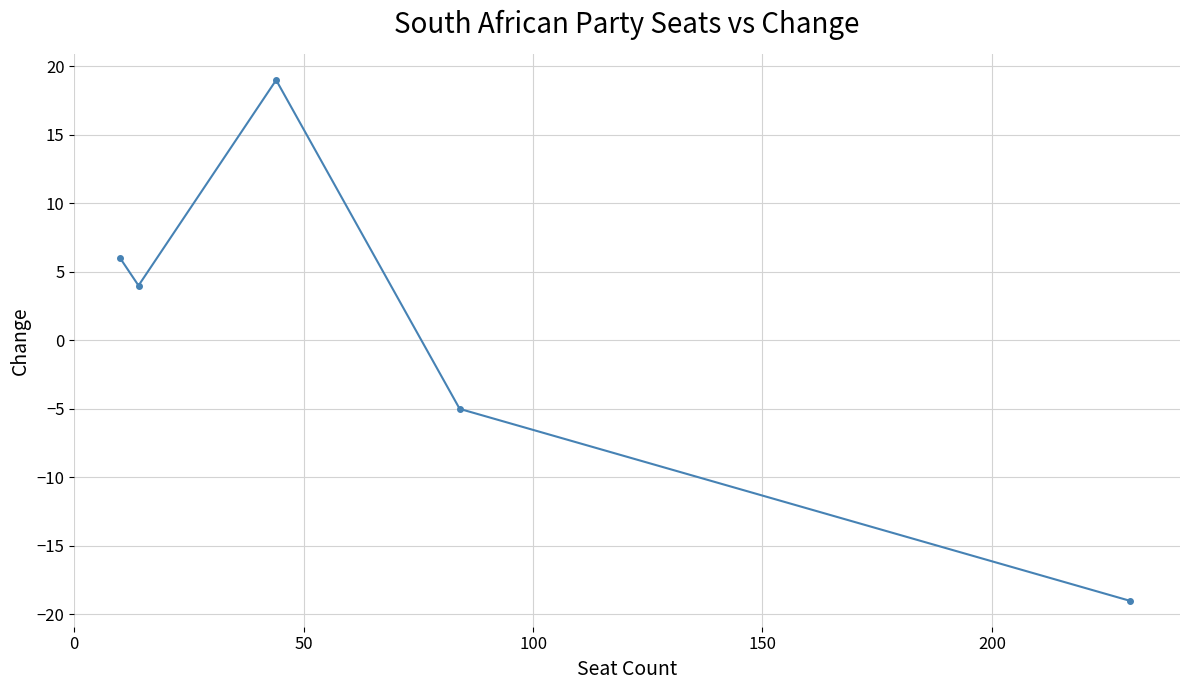

What is the difference between the maximum and minimum values?

38